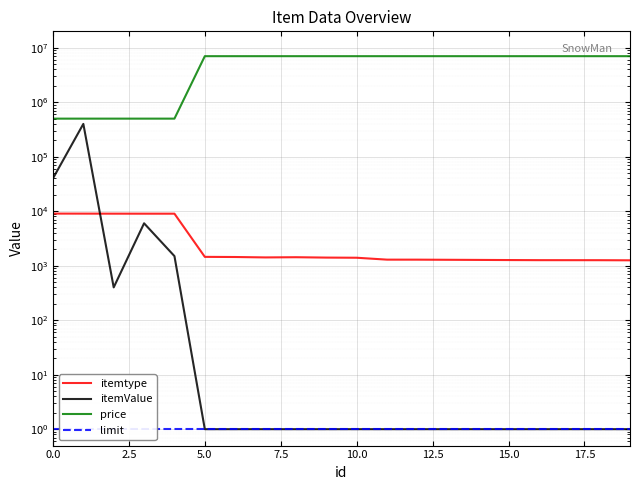

Which series has the widest spread of values?

price